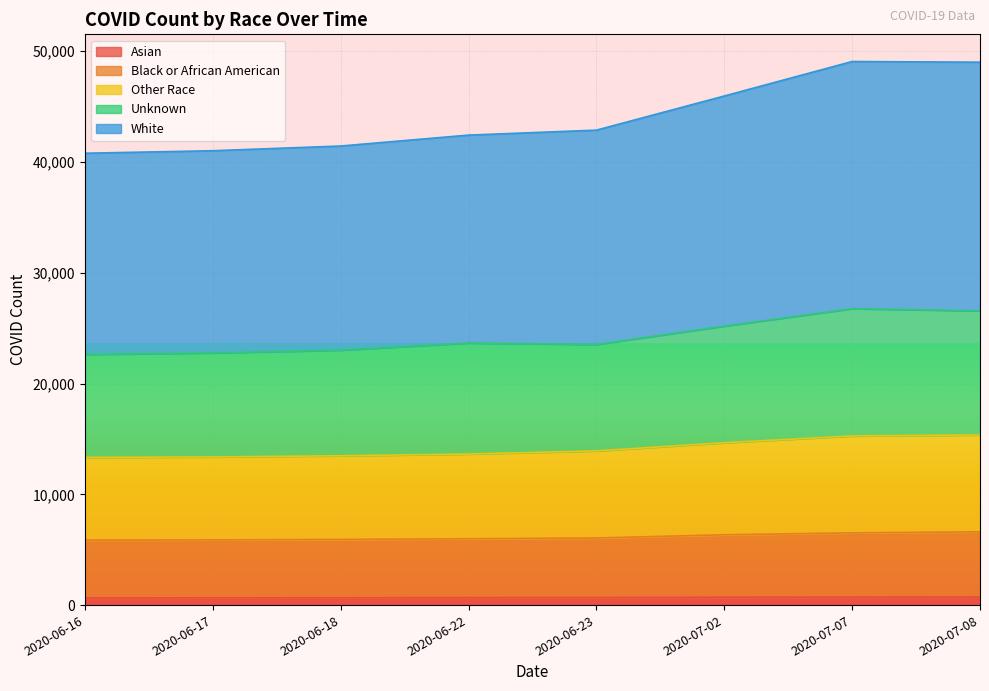

Which category has the highest value across all series?

2020-07-07